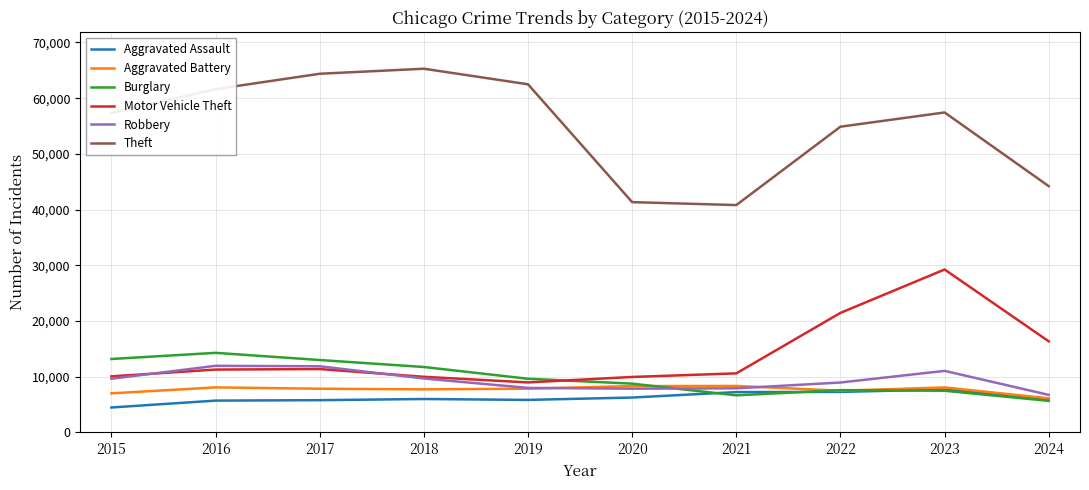

How many series are shown in this chart?

6